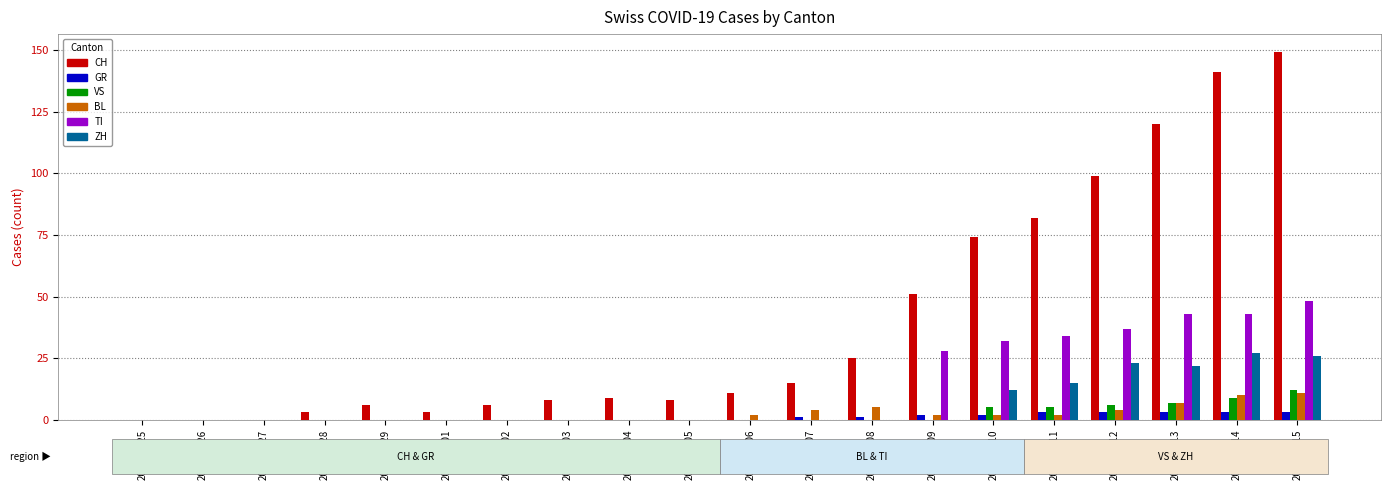

The CH series shows 35 at 2020-03-13. True or false?

False